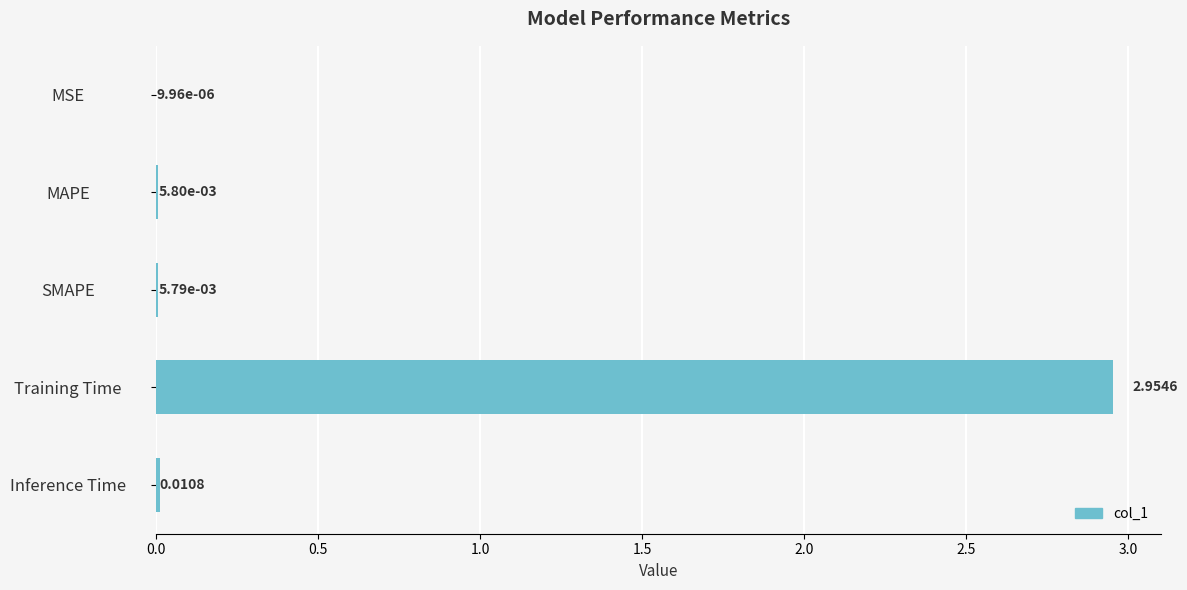

Are the bars horizontal?

Yes